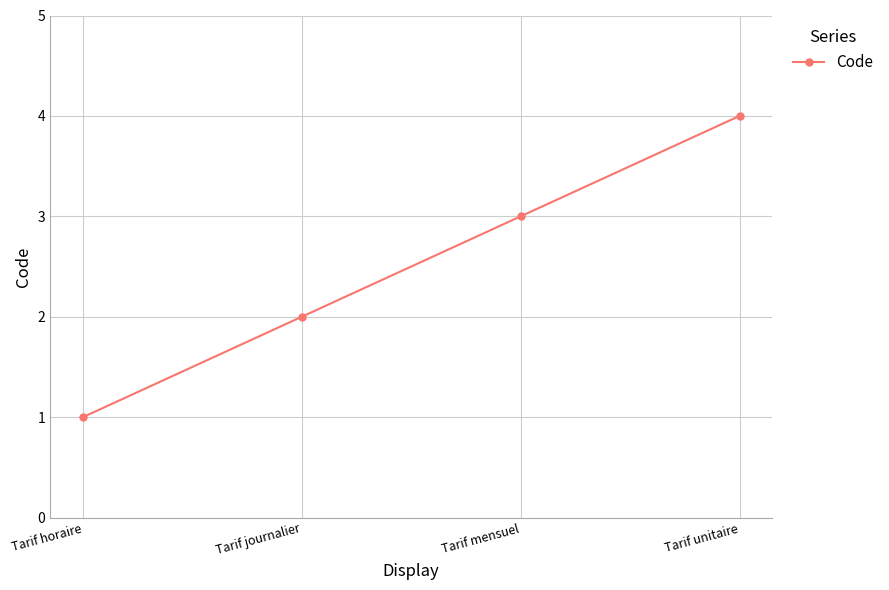

The chart shows a value of 1 at Tarif horaire. True or false?

True